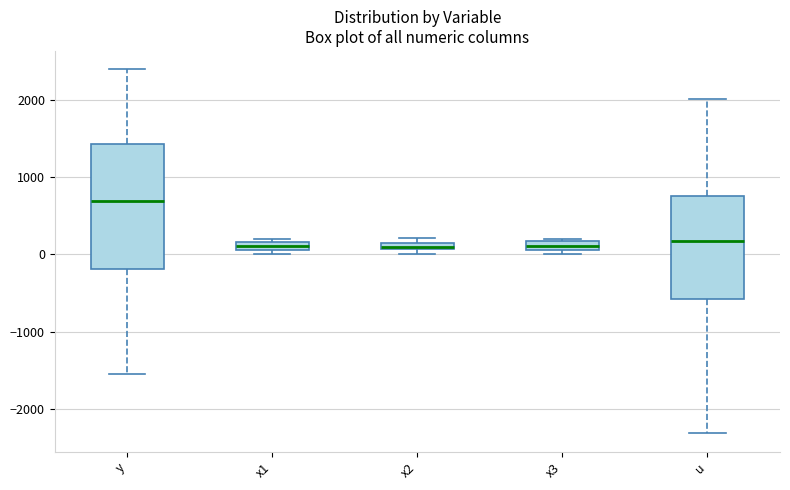

Where does the median line of the box for y sit on the y-axis? The values are not printed on the chart, so give them approximately, as read against the axis.

700